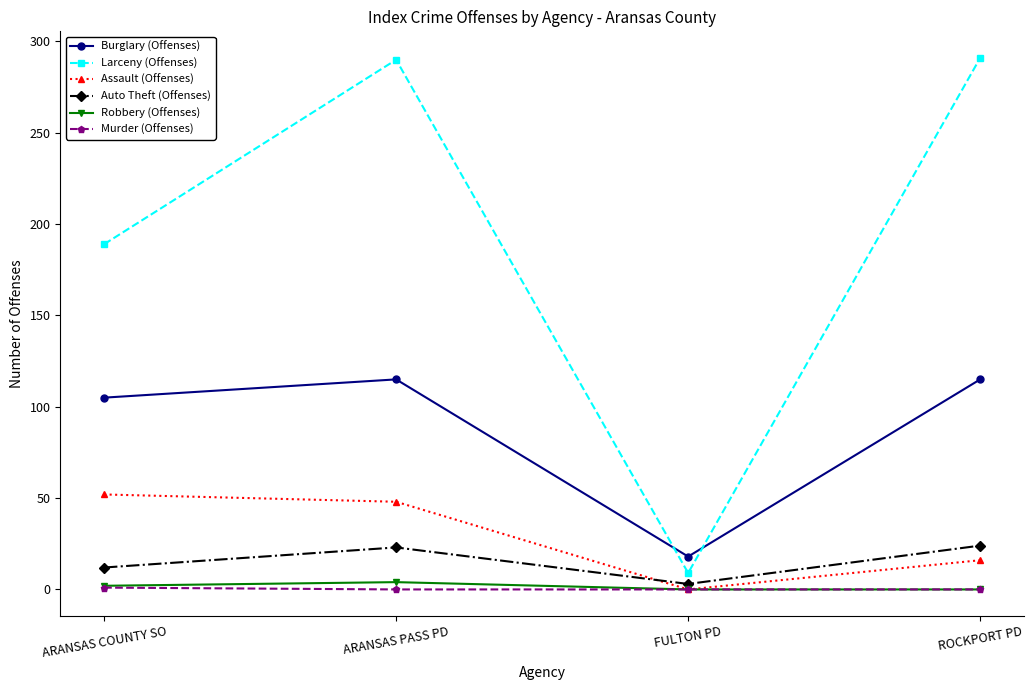

What is the sum of all Murder (Offenses) values?

1